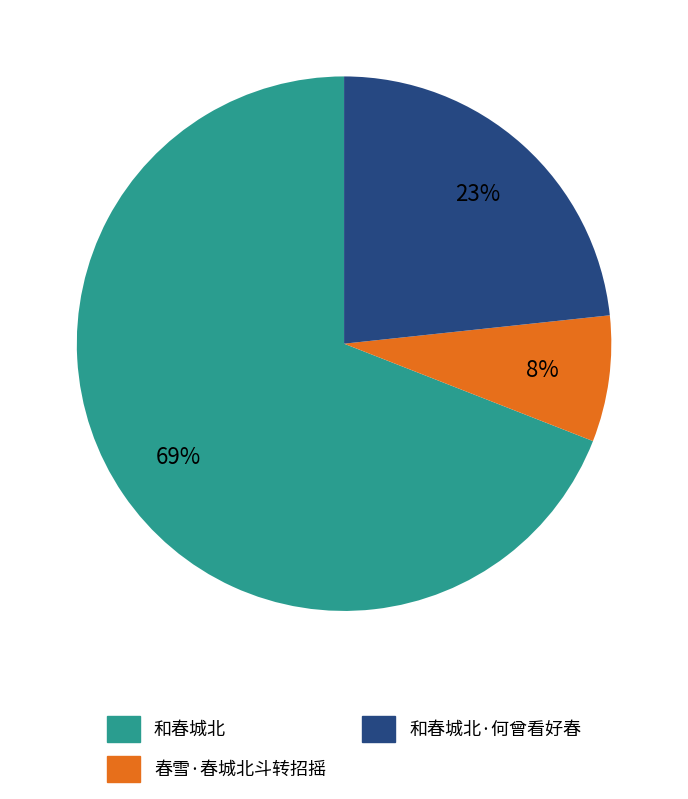

Does any single category account for the majority?

Yes